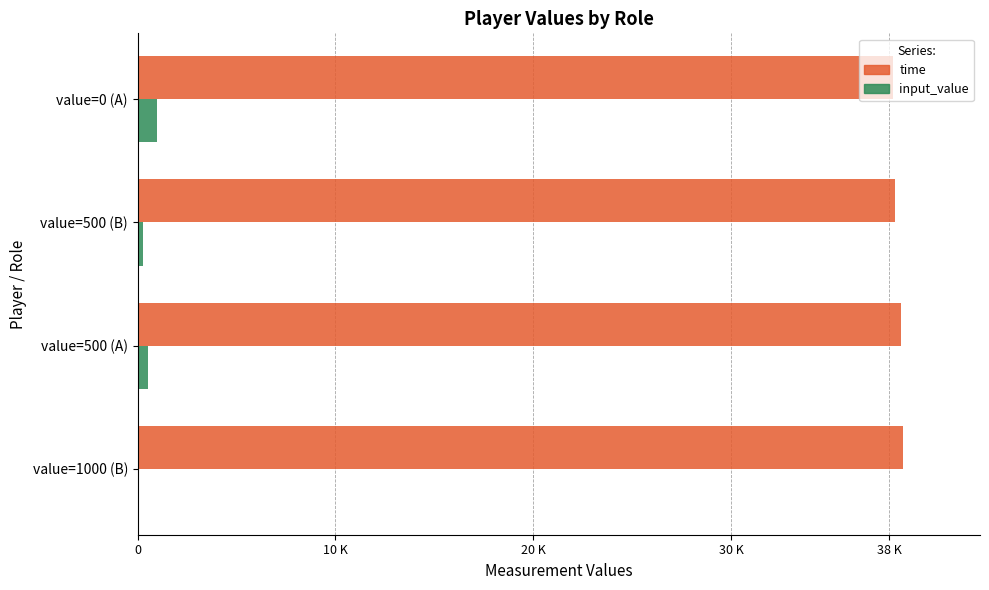

What position from the left is value=0 (A)?

4